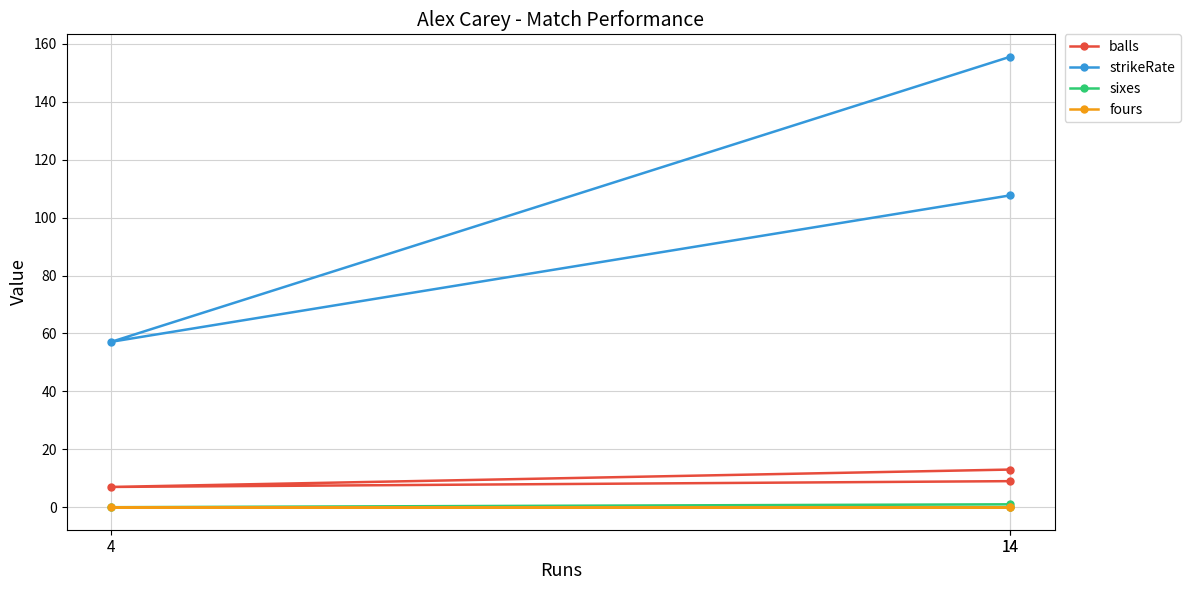

At which label is sixes closest to 0?

14